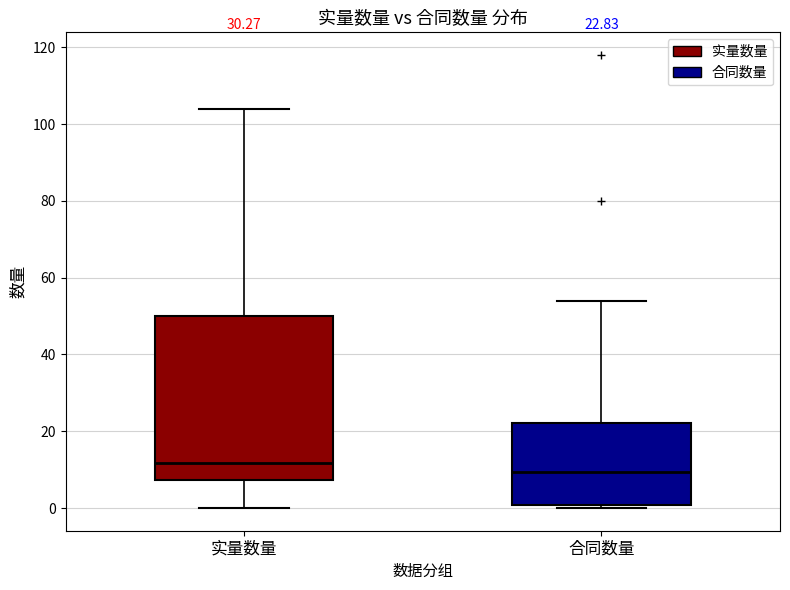

Which box is the tallest, from its lower edge to its upper edge?

实量数量